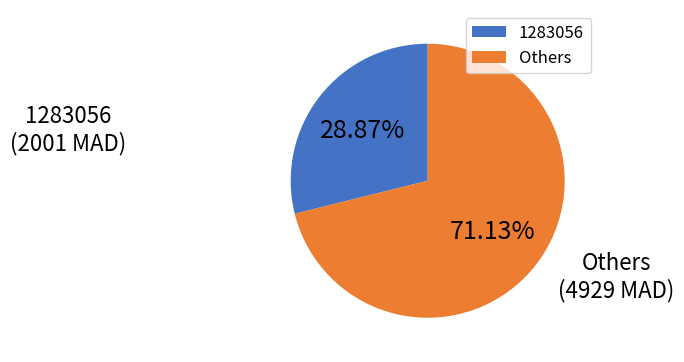

To the nearest percent, what is the difference between the largest and smallest slice percentages?

42%